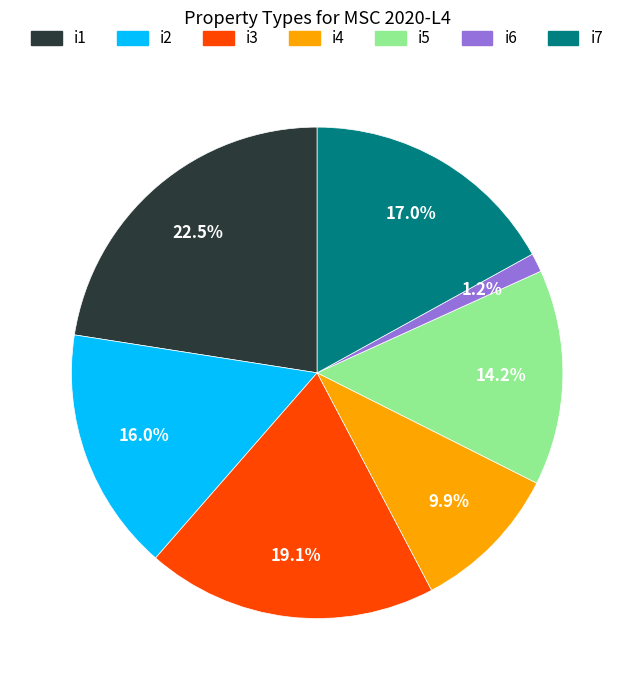

How many slices are in this pie chart?

7